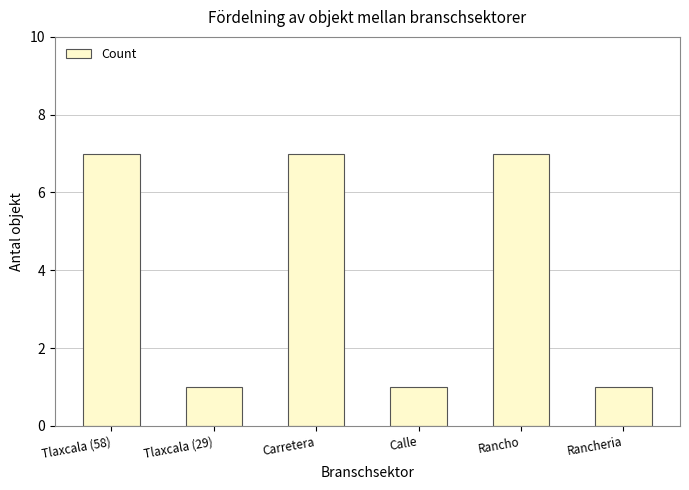

How many values are below 7?

3